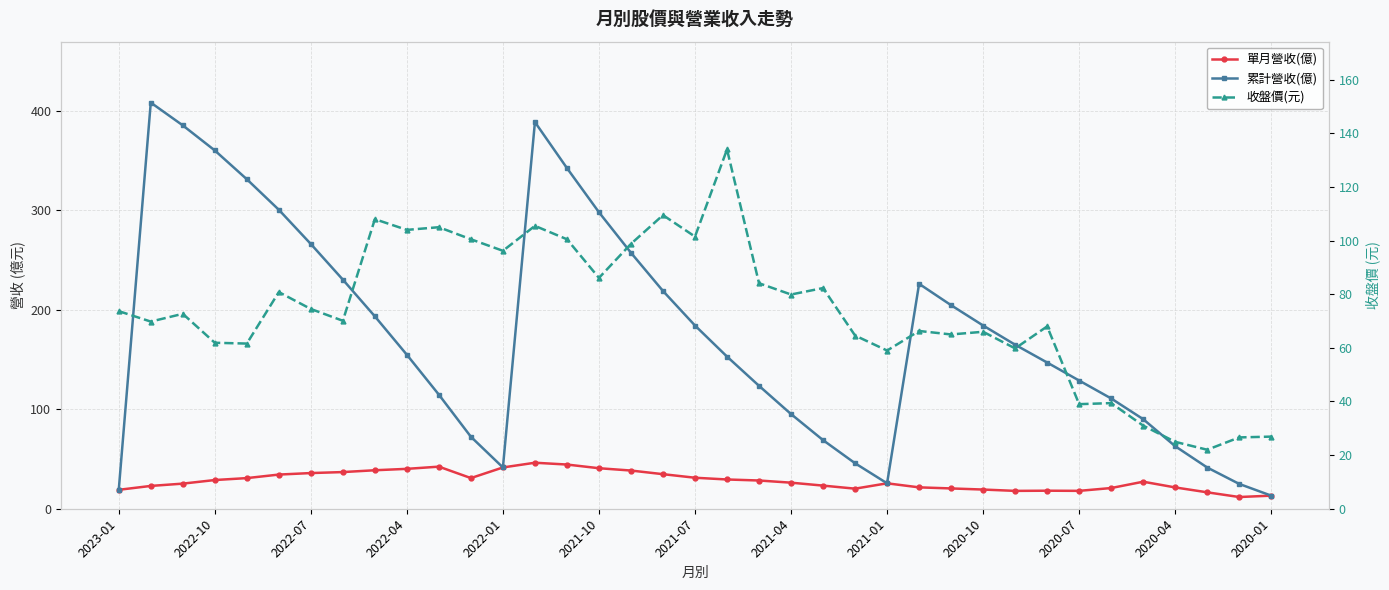

True or false: 累計營收(億) has more than 0 interior local peaks.

True